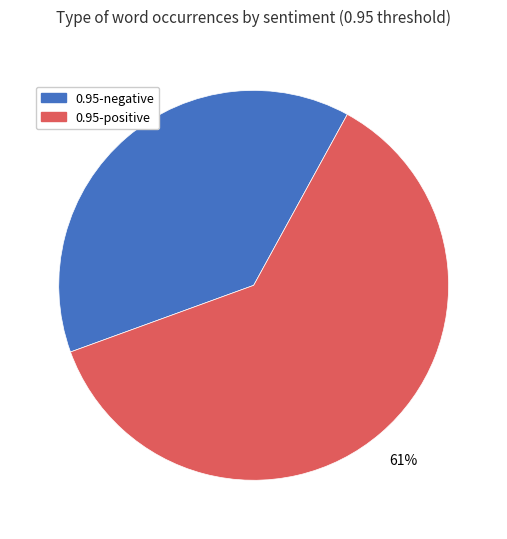

Which category has the smallest portion of the pie?

0.95-negative